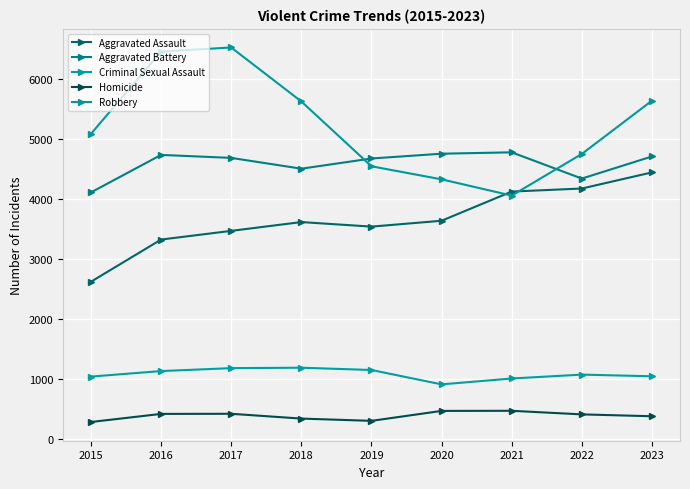

Which series has the widest spread of values?

Robbery